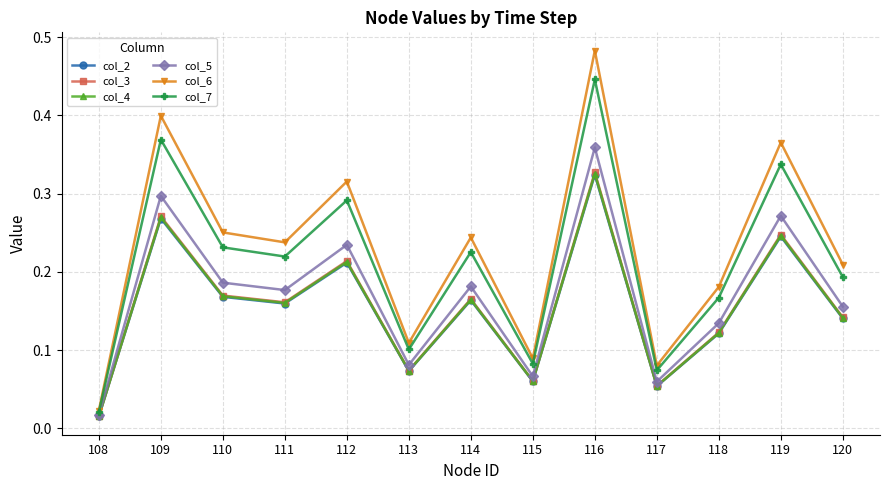

Which series changed the most between 114 and 119?

col_6